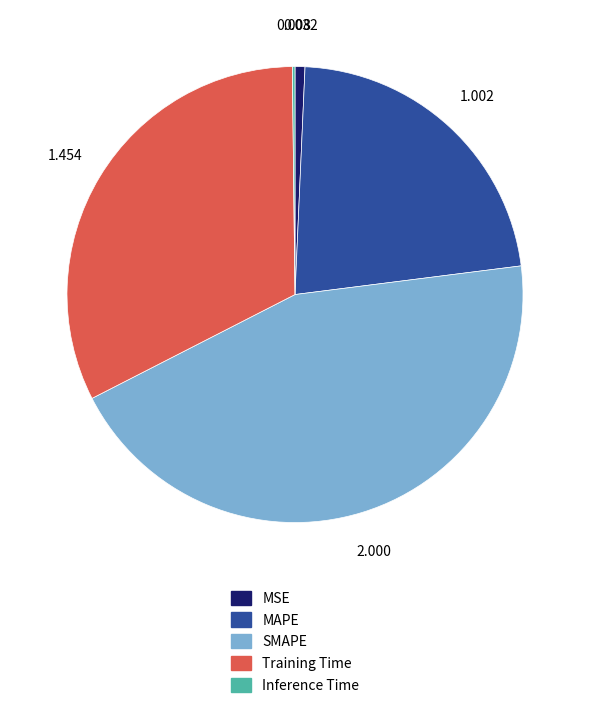

Is SMAPE the majority of the pie?

No